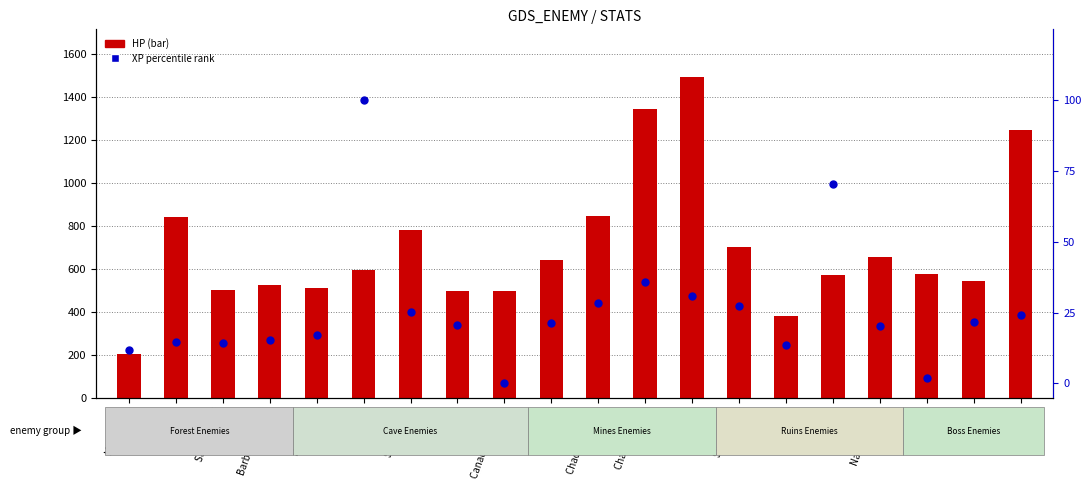

Which series contains the lowest Y value?

XP percentile rank